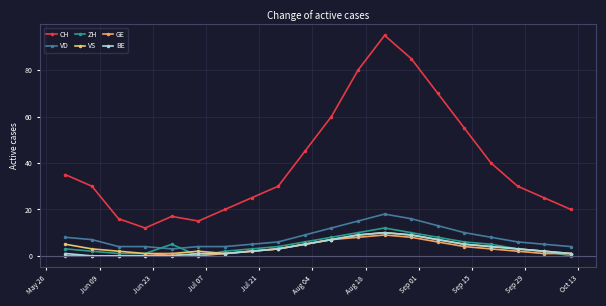

What is the label of the 2nd point from the left?

Jun 09